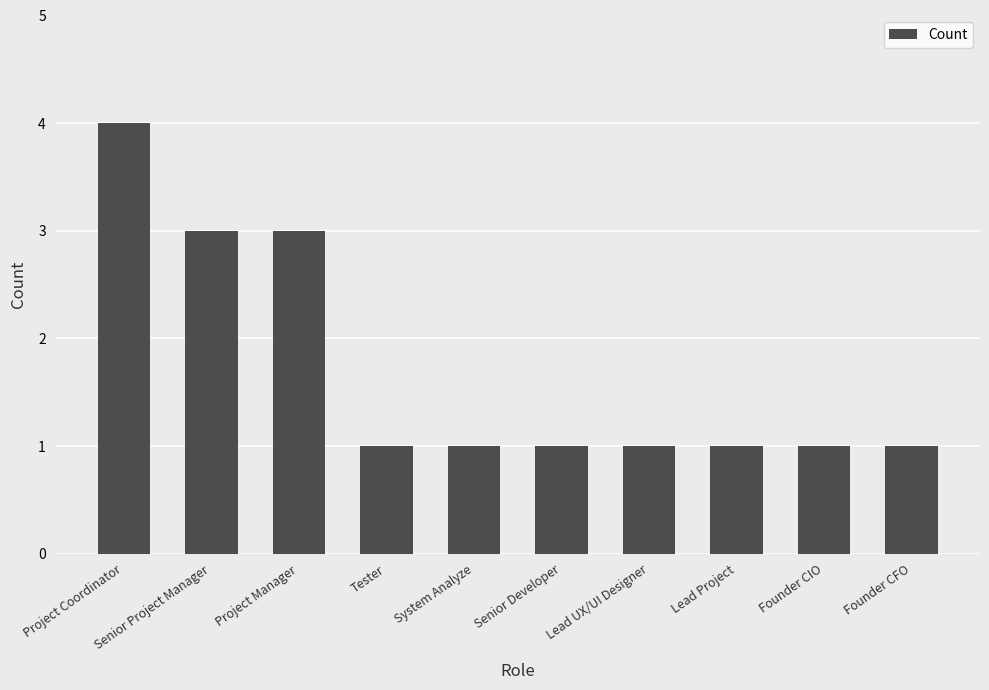

Which has a higher value, Tester or Senior Project Manager?

Senior Project Manager